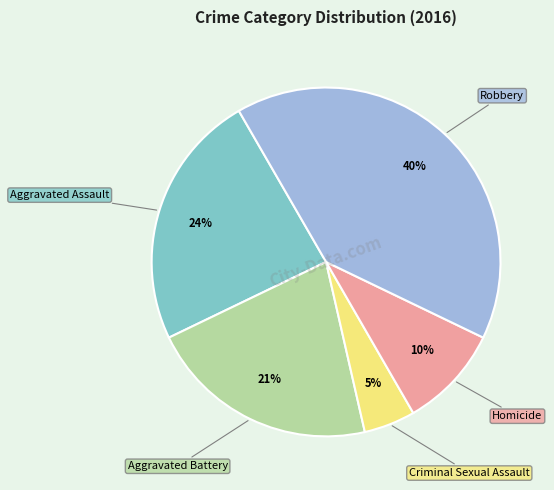

To the nearest percent, what is the average slice percentage?

20%